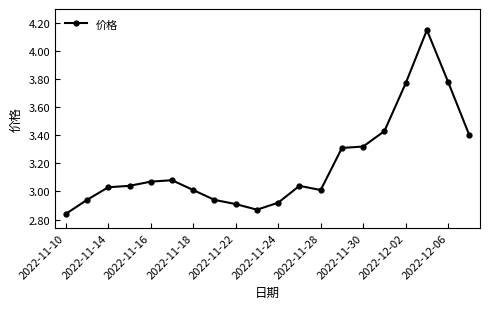

What is the difference between the maximum and minimum values?

1.3